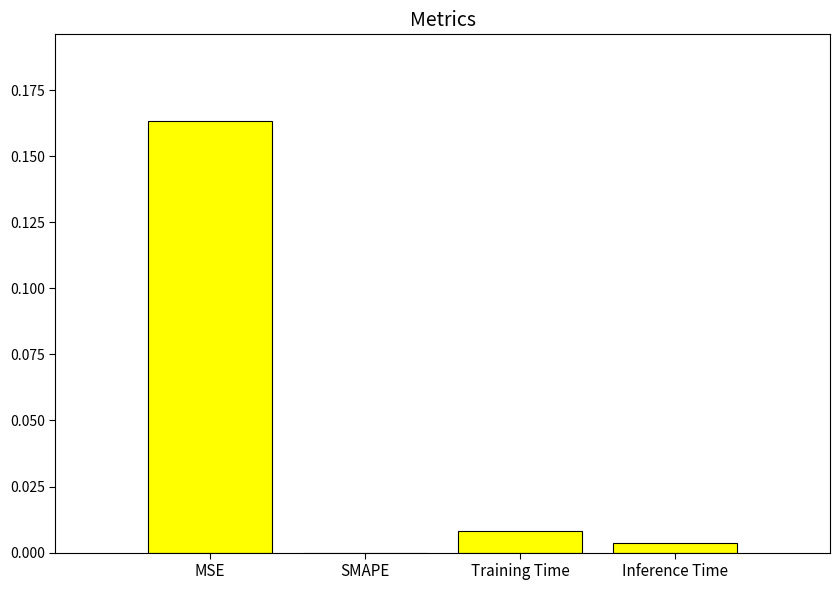

Which label corresponds to the largest value in the chart?

MSE